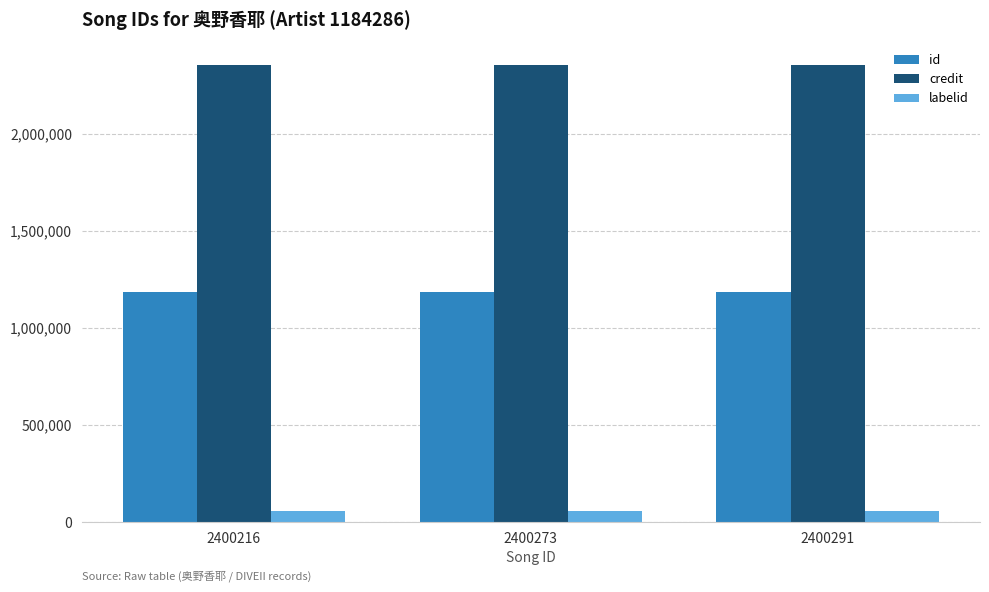

How many series are shown in this chart?

3